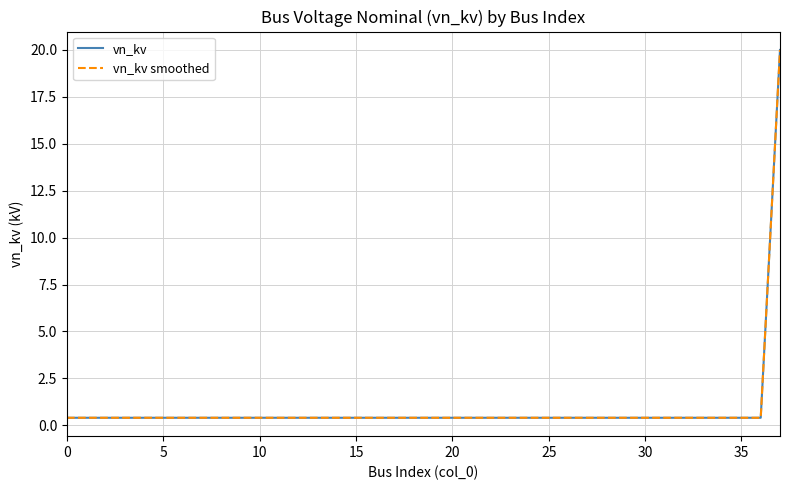

At which label does vn_kv smoothed reach its peak?

37